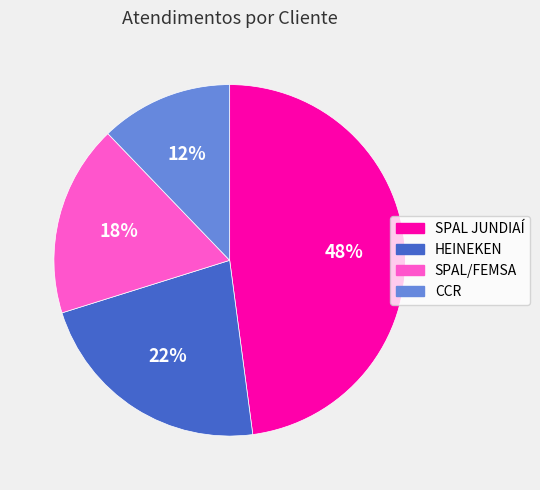

What is the largest slice in the pie chart?

SPAL JUNDIAÍ